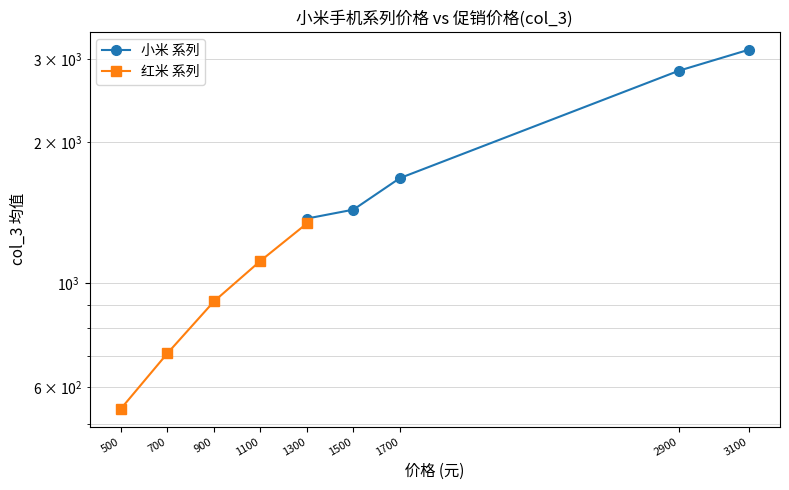

How many lines are shown in the chart?

2